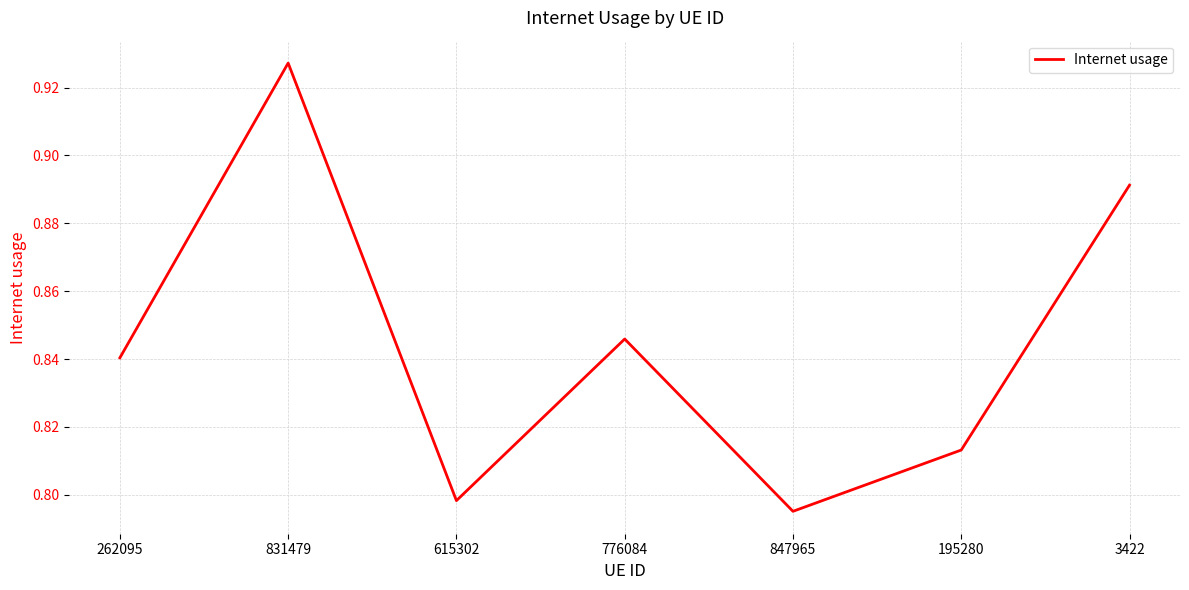

Which label corresponds to the largest value in the chart?

831479